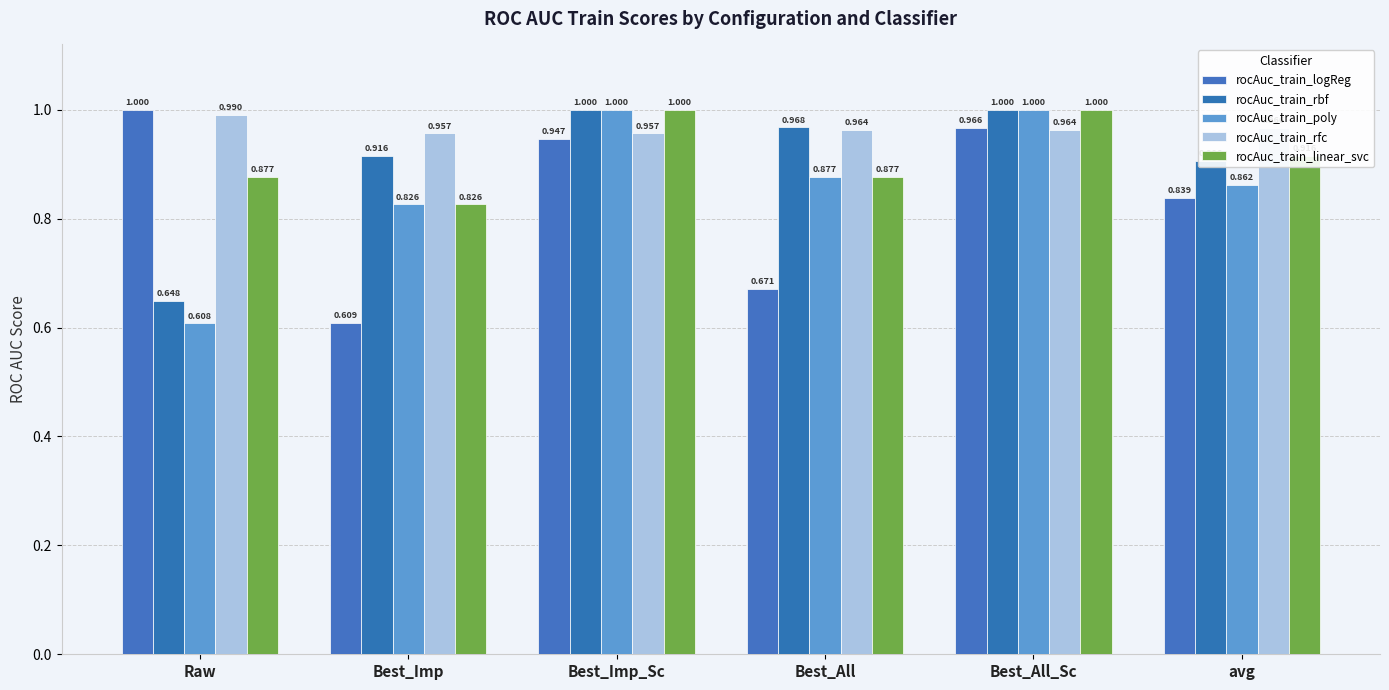

What is the difference between the maximum and minimum values in the rocAuc_train_linear_svc series?

0.2